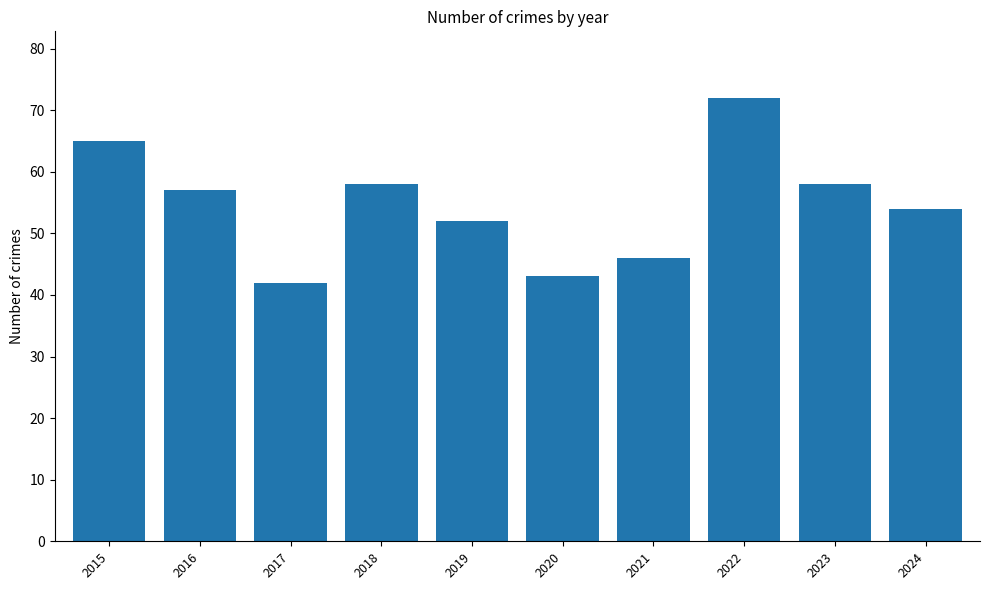

What is the sum of all values?

547